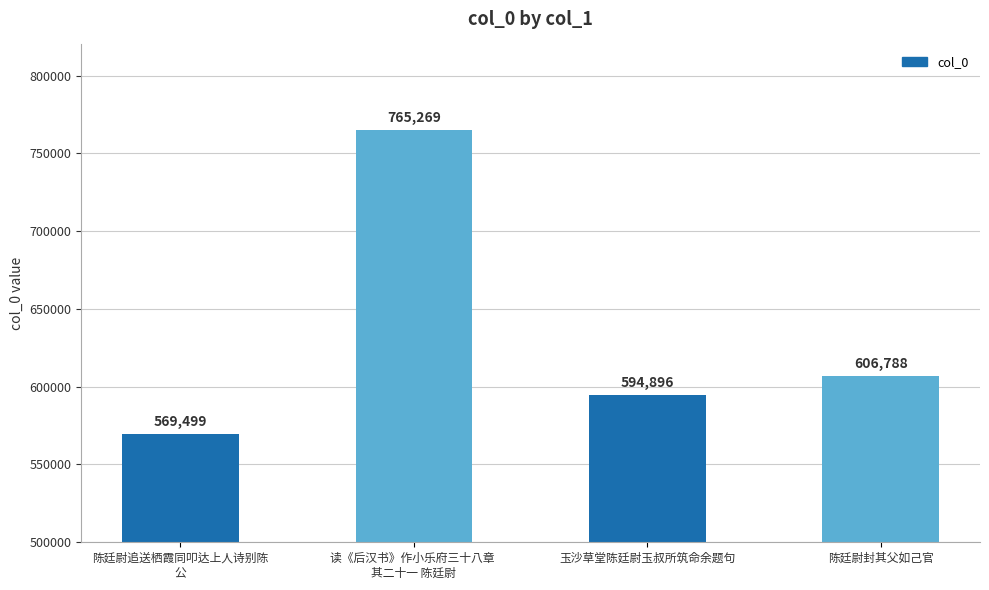

What is the approximate value at 陈廷尉追送栖霞同叩达上人诗别陈
公, to the nearest 50?

569500